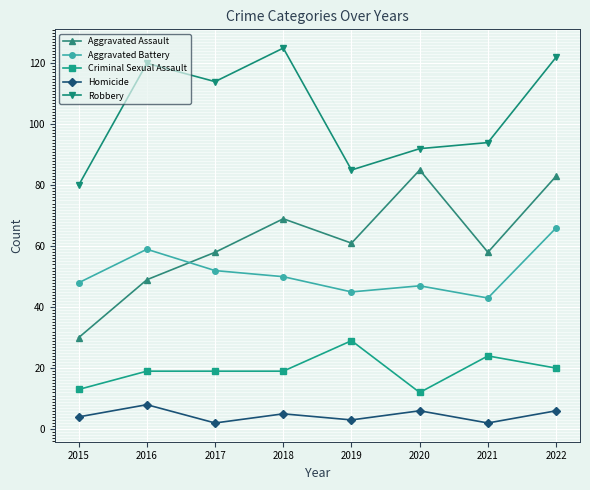

Reading left to right, what are all the values shown in this chart?

Aggravated Assault: 30	49	58	69	61	85	58	83
Aggravated Battery: 48	59	52	50	45	47	43	66
Criminal Sexual Assault: 13	19	19	19	29	12	24	20
Homicide: 4	8	2	5	3	6	2	6
Robbery: 80	120	114	125	85	92	94	122